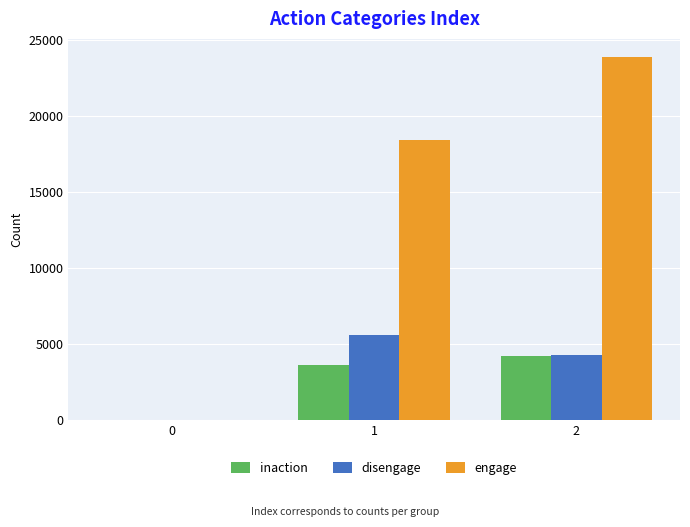

What is the highest value of the disengage series?

5562